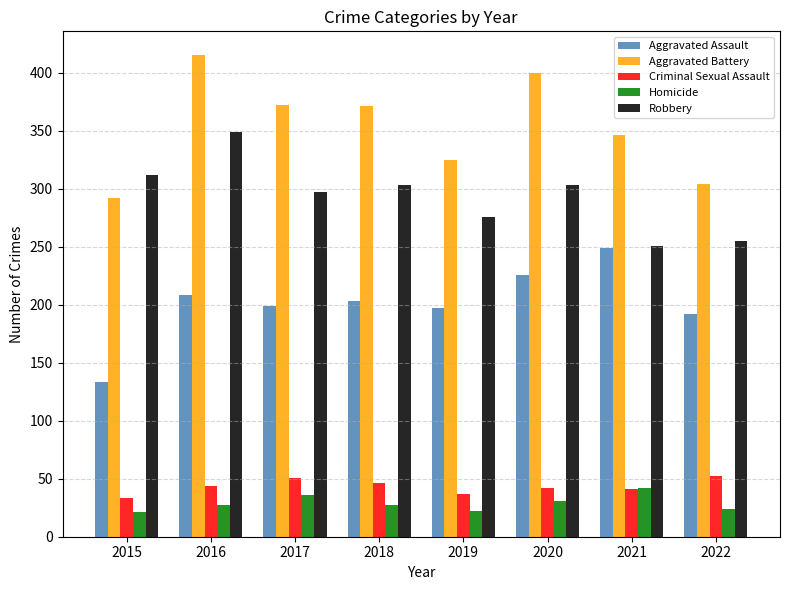

What is the difference between the highest and lowest values at 2020?

369